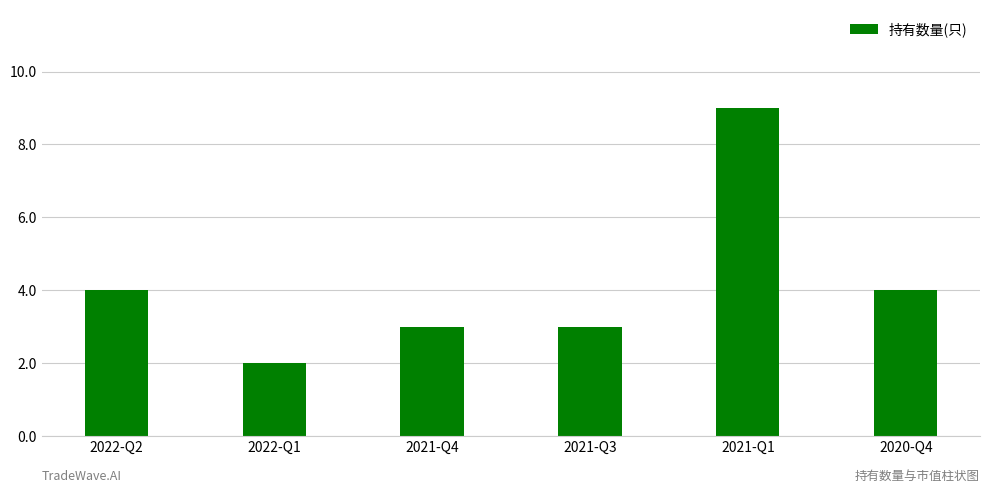

Count the number of data series in this chart.

1